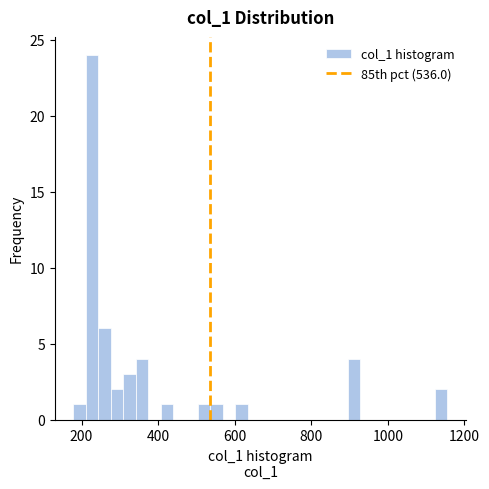

Read against the x-axis, roughly where is the centre of the tallest bar?

220